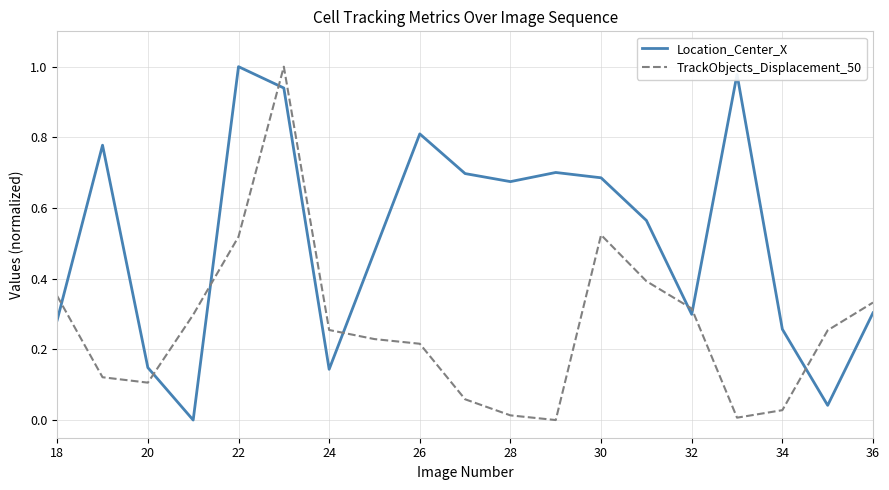

Which series has the largest total across all categories?

Location_Center_X